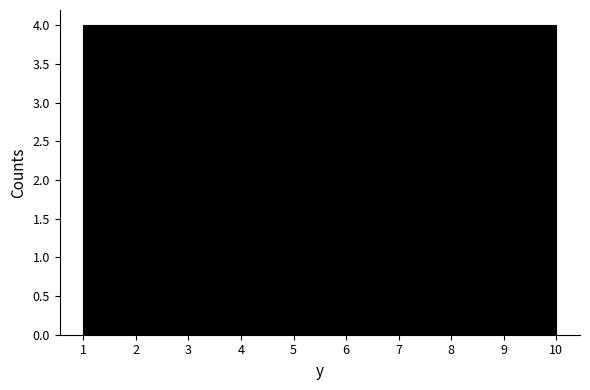

Reading left to right, list every bar in this chart as the range it spans on the x-axis followed by its height. The values are not printed on the chart, so give them approximately, as read against the axis.

1.0 to 1.9: 4
1.9 to 2.8: 4
2.8 to 3.7: 4
3.7 to 4.6: 4
4.6 to 5.5: 4
5.5 to 6.4: 4
6.4 to 7.3: 4
7.3 to 8.2: 4
8.2 to 9.1: 4
9.1 to 10.0: 4